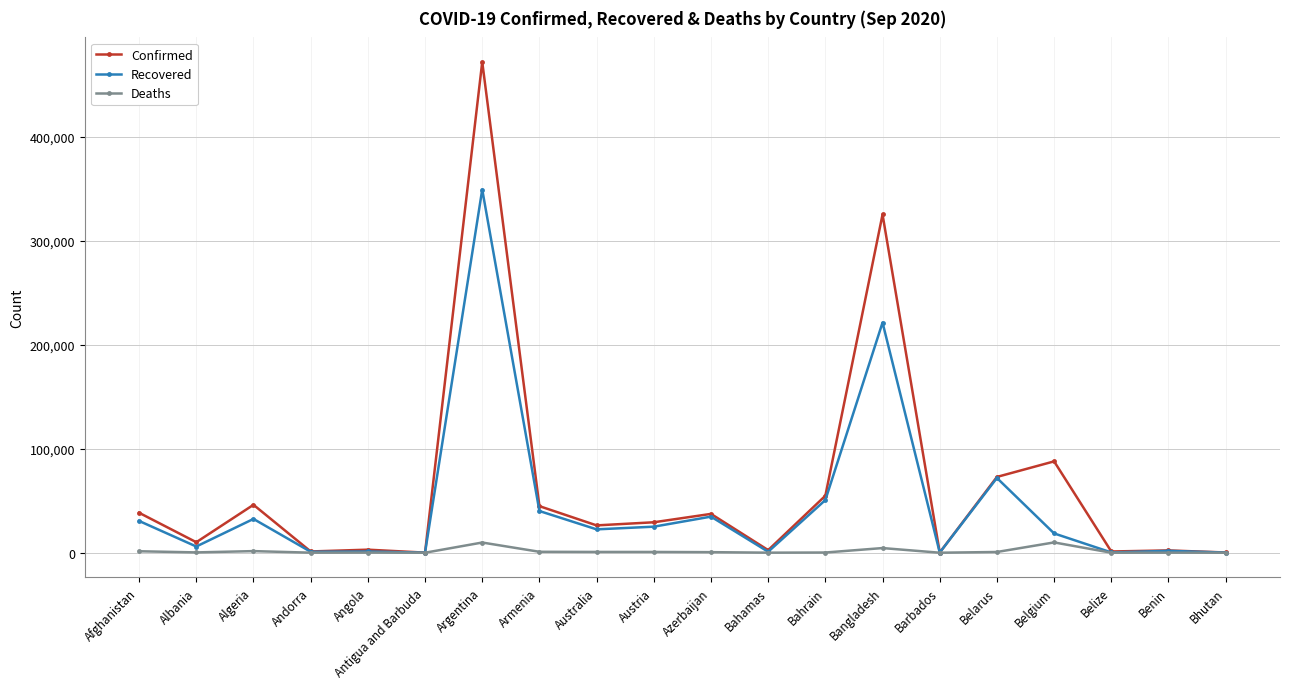

What is the label of the 19th point from the left?

Benin